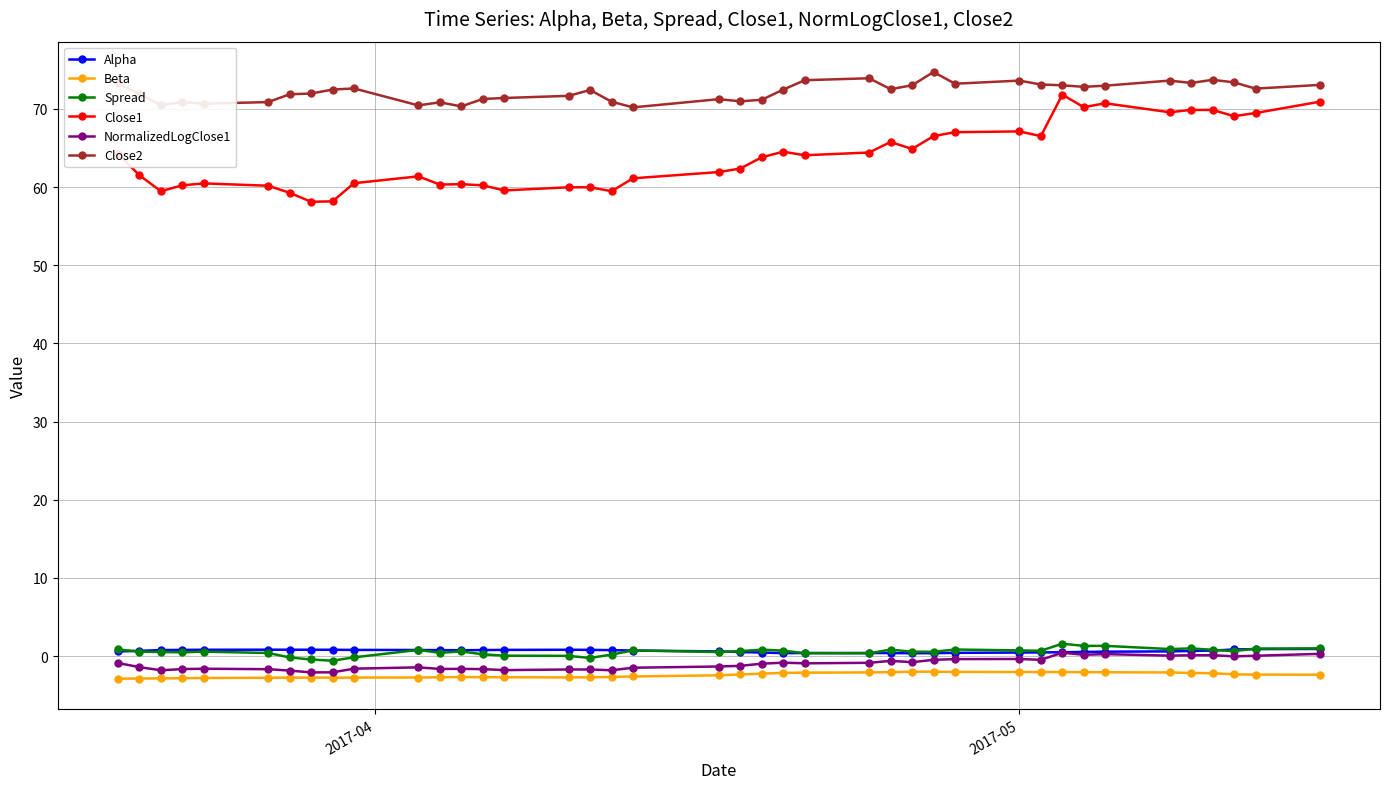

What is the smallest value displayed?

-2.9